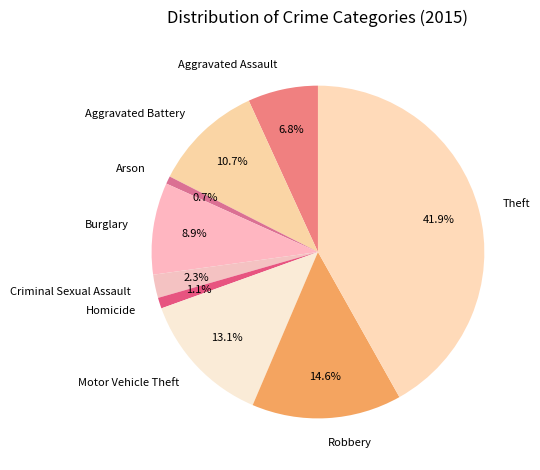

Is it true that Criminal Sexual Assault is 2% of the pie?

True